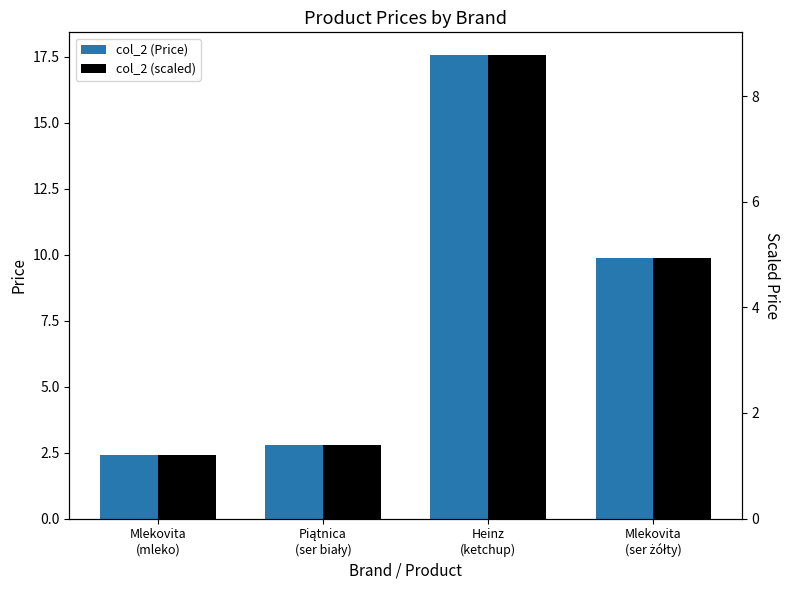

Rank the series by their average value, from highest to lowest.

col_2 (Price), col_2 (scaled)